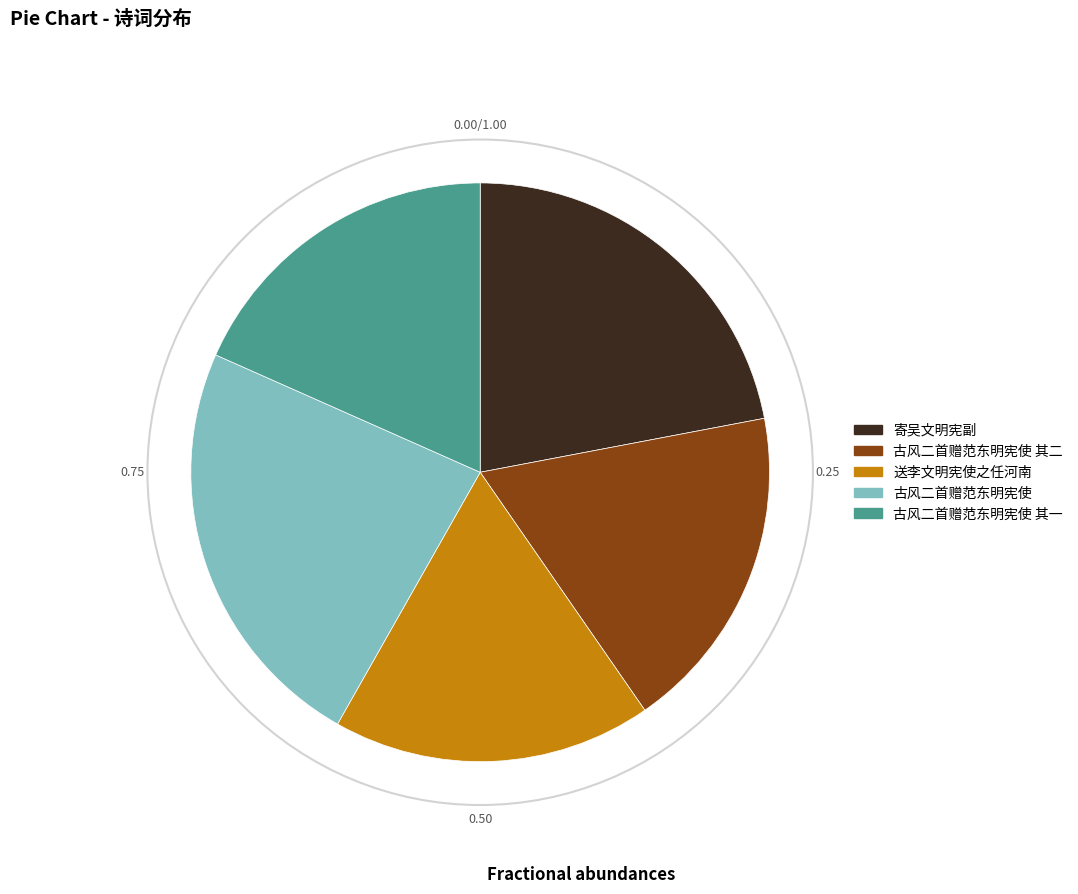

Does any single category account for the majority?

No